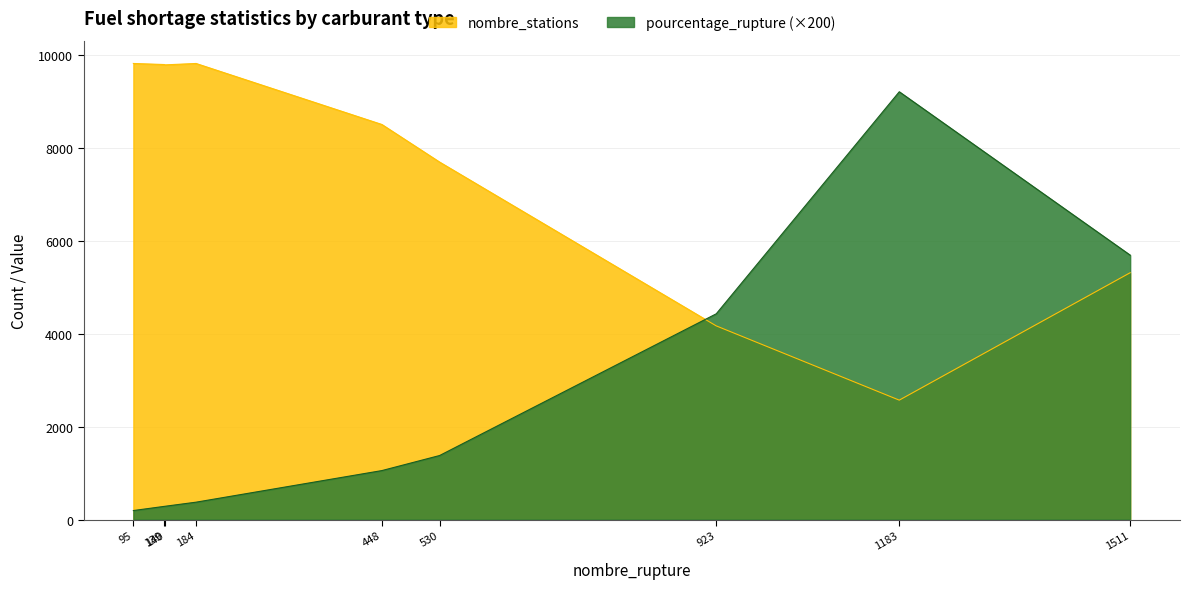

True or false: pourcentage_rupture (×200) and nombre_stations cross at least once.

True